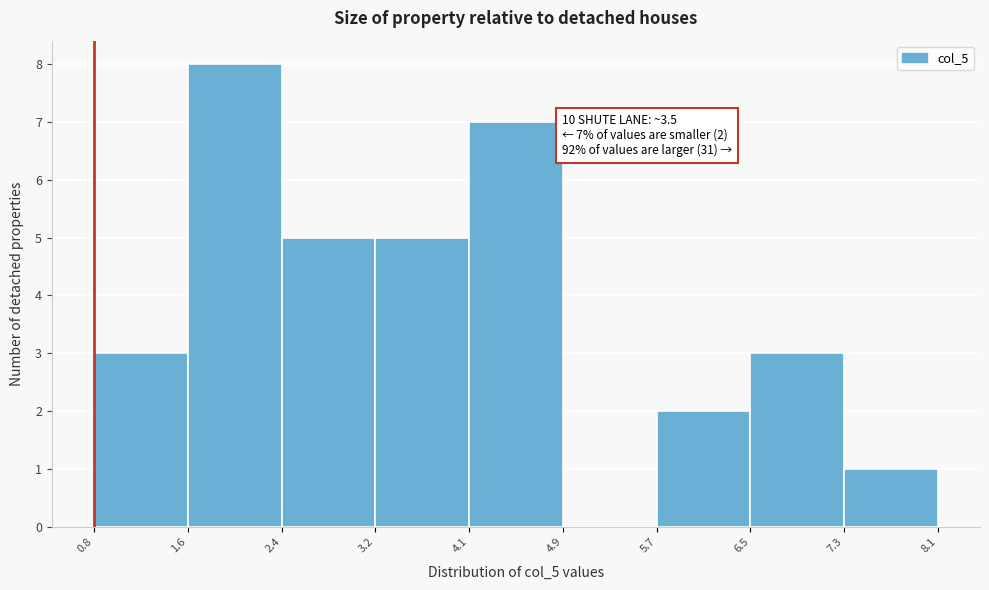

Which range on the x-axis has the tallest bar?

1.6 to 2.4